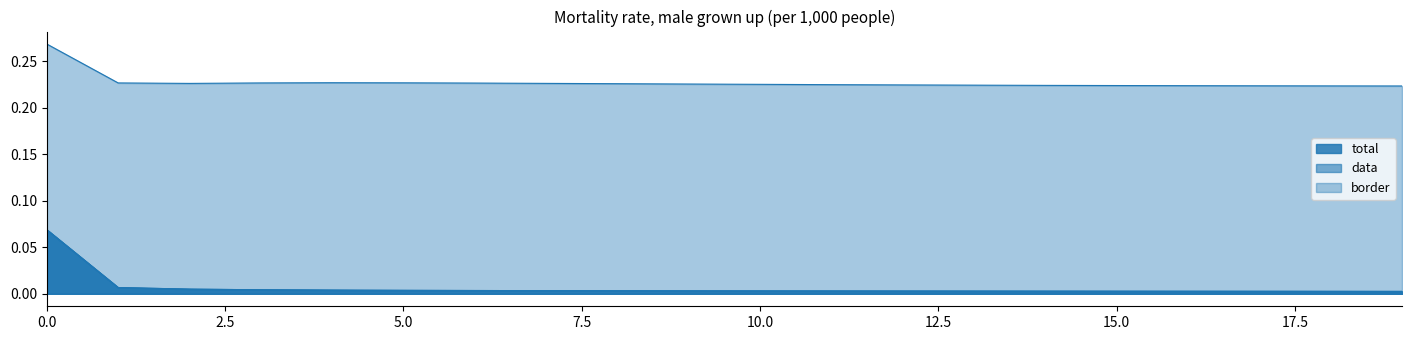

Reading left to right, extract all data points from this chart.

total: 0.1	0.0	0.0	0.0	0.0	0.0	0.0	0.0	0.0	0.0	0.0	0.0	0.0	0.0	0.0	0.0	0.0	0.0	0.0	0.0
data: 0.1	0.0	0.0	0.0	0.0	0.0	0.0	0.0	0.0	0.0	0.0	0.0	0.0	0.0	0.0	0.0	0.0	0.0	0.0	0.0
border: 0.3	0.2	0.2	0.2	0.2	0.2	0.2	0.2	0.2	0.2	0.2	0.2	0.2	0.2	0.2	0.2	0.2	0.2	0.2	0.2